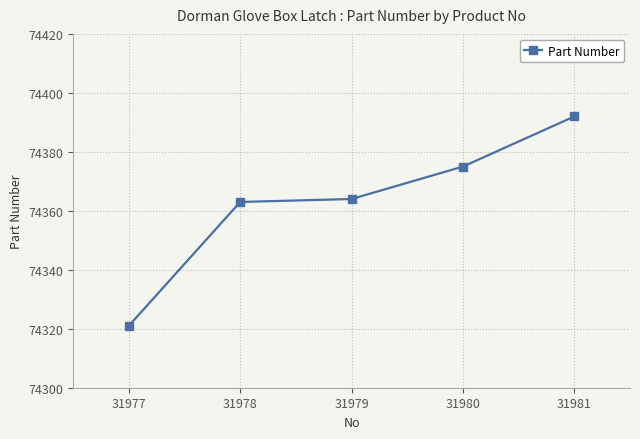

How many distinct data groups are displayed?

1